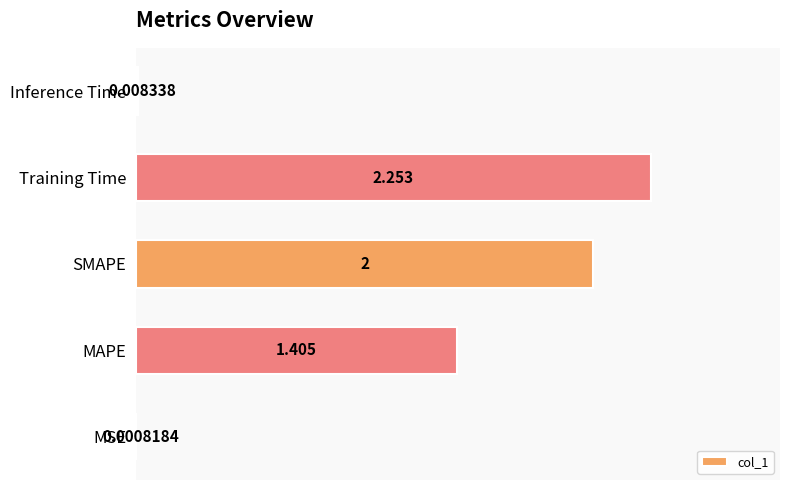

Between SMAPE and MAPE, which is larger?

SMAPE